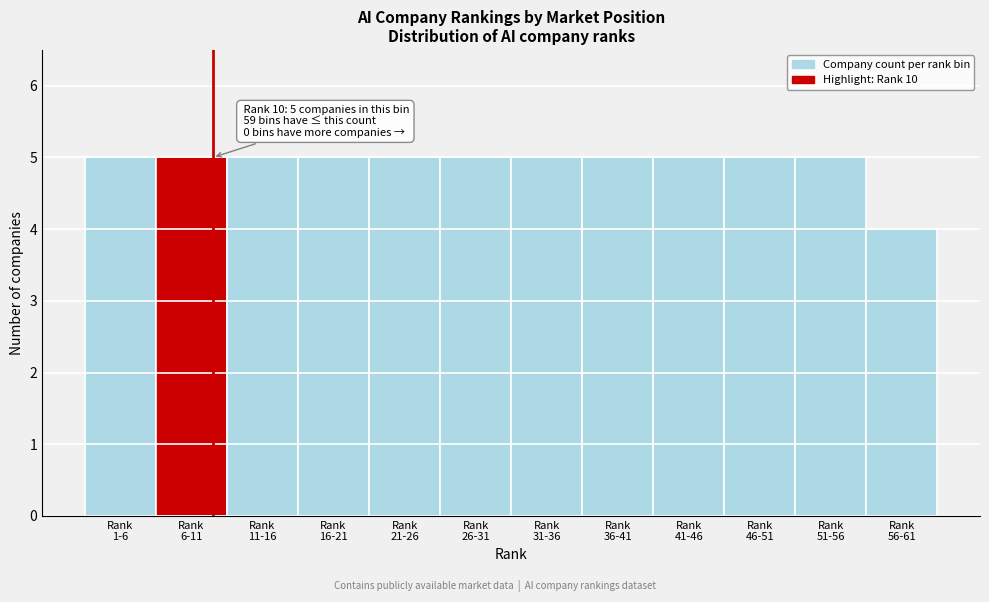

Reading left to right, list all the values displayed in this chart.

5	5	5	5	5	5	5	5	5	5	5	4